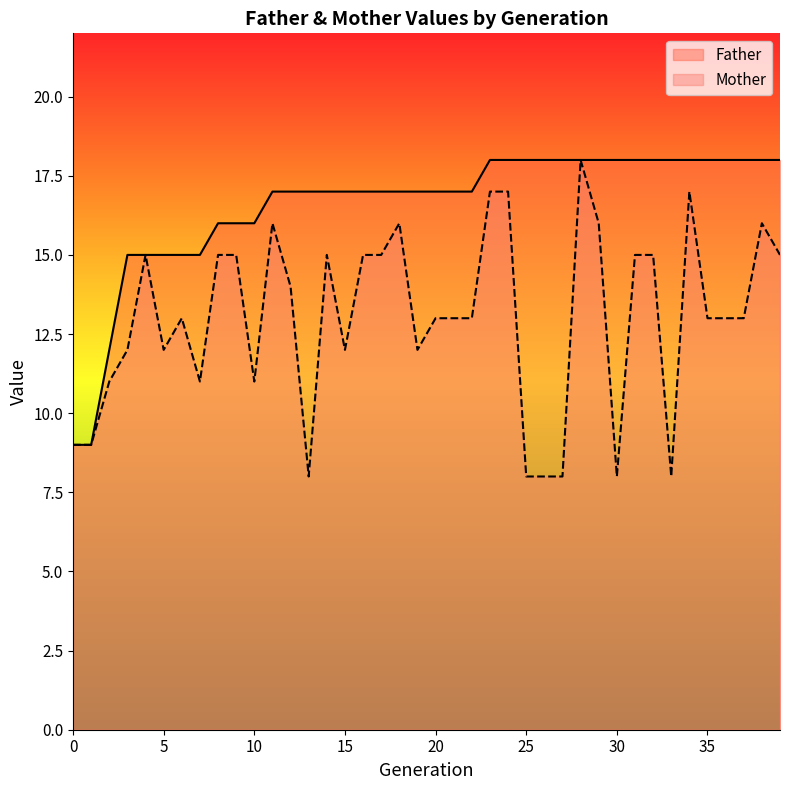

Rank the series at 32 from highest to lowest value.

Father, Mother